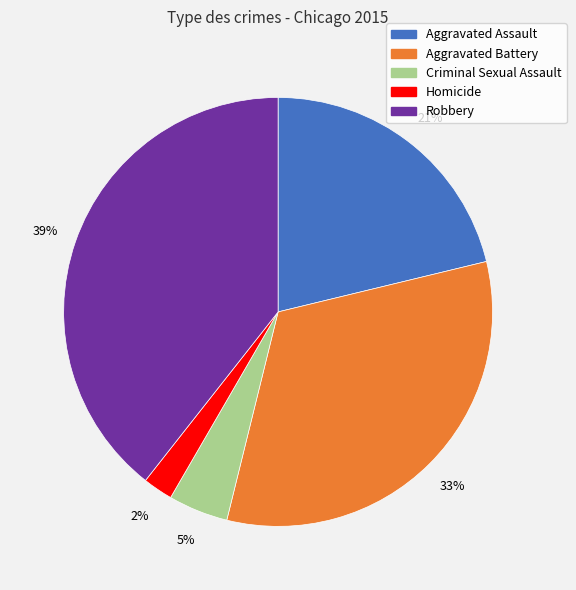

Between Homicide and Aggravated Battery, which is larger?

Aggravated Battery